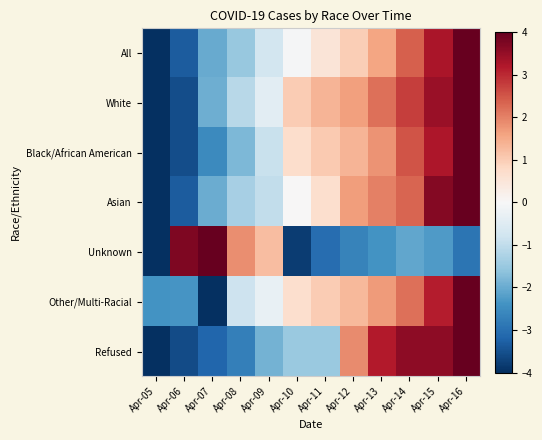

At how many categories does at least one series exceed 0?

11